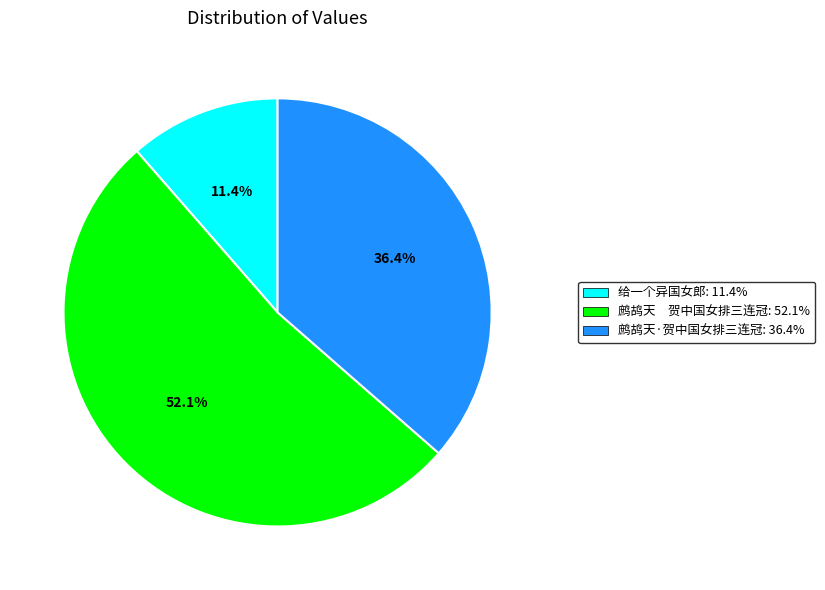

The 鹧鸪天·贺中国女排三连冠 slice represents 36% of the pie. True or false?

True